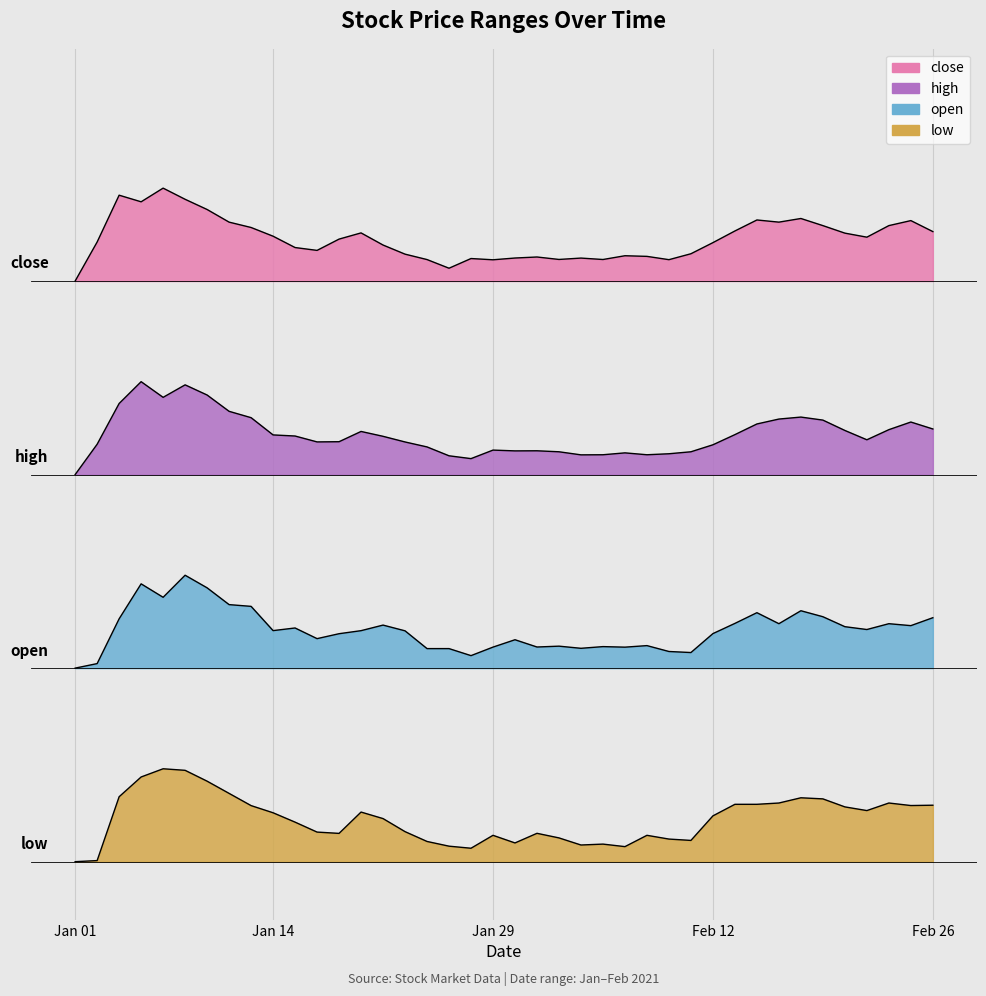

At which category does close reach its first local valley?

2021-01-06